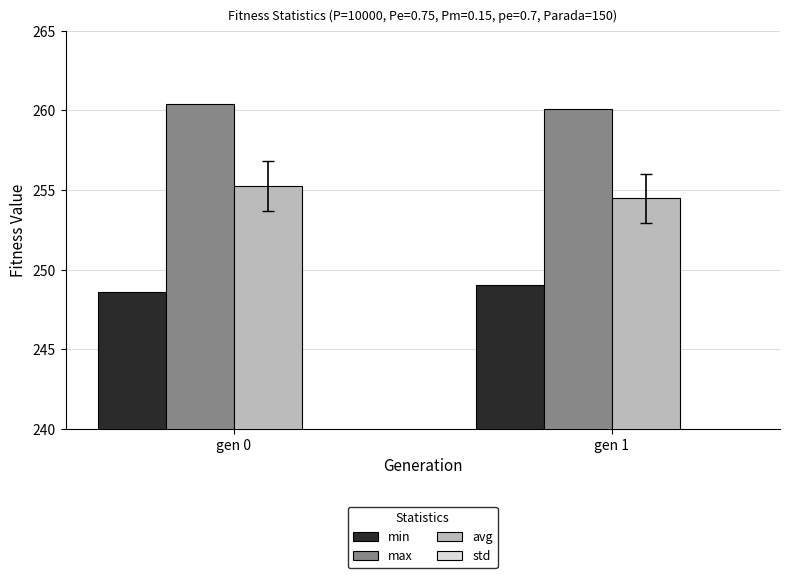

How many avg values are between 254 and 255?

1